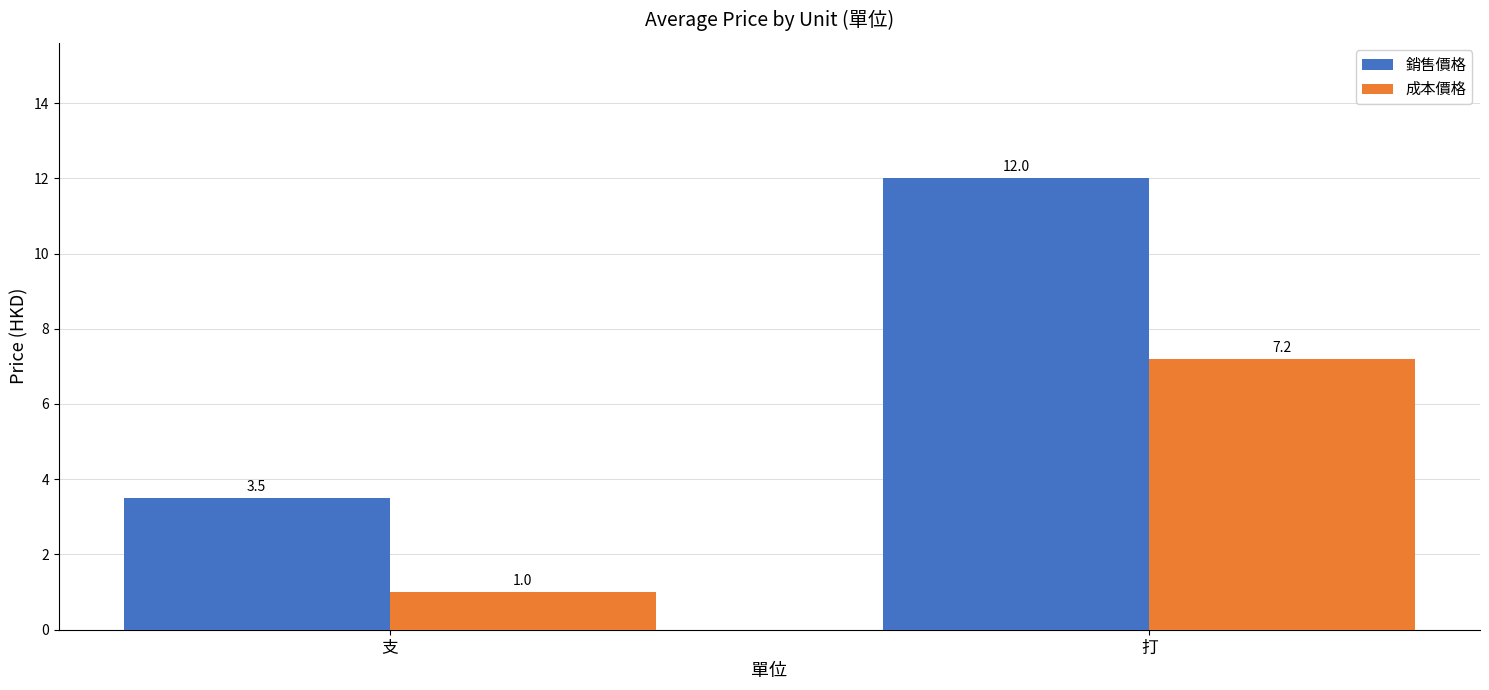

Rank the series at 支 from highest to lowest value.

銷售價格, 成本價格